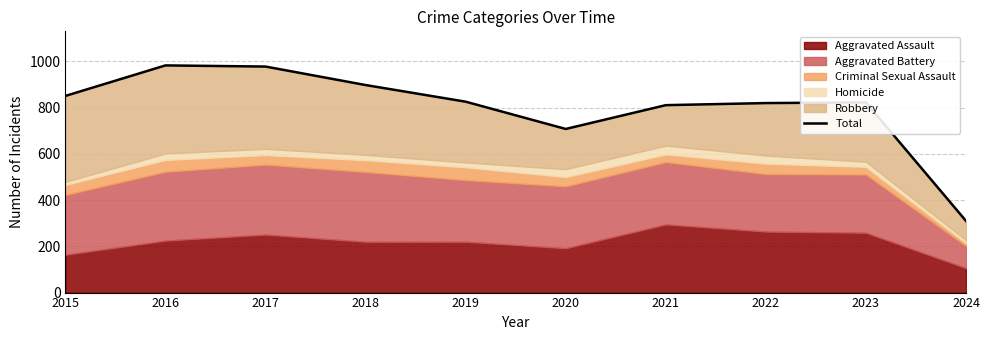

What is the difference between the maximum and minimum values?

673